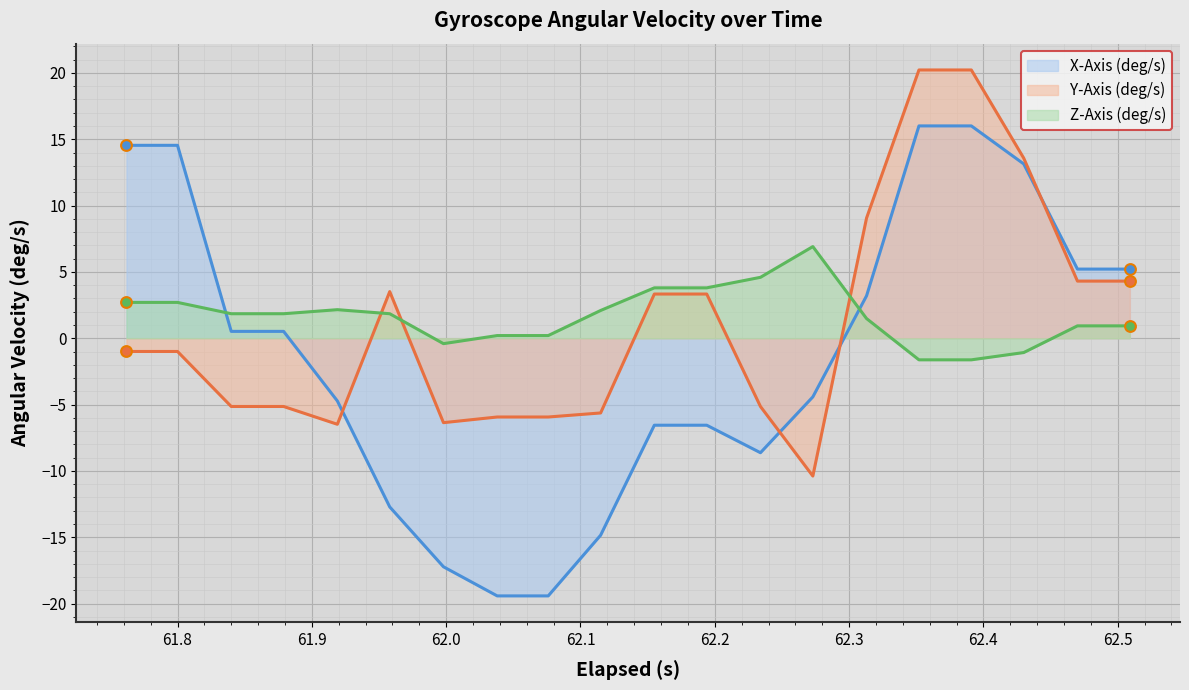

Which series has the widest spread of values?

X-Axis (deg/s)